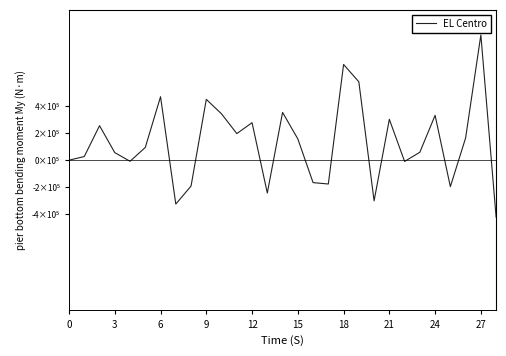

Reading left to right, what are all the values shown in this chart?

0	27200	256600	56400	-8200	94800	472200	-326400	-192400	452400	344600	197800	279000	-244000	355600	158400	-166800	-177200	712000	583200	-302400	304200	-9200	59200	333600	-196800	165200	931800	-423600